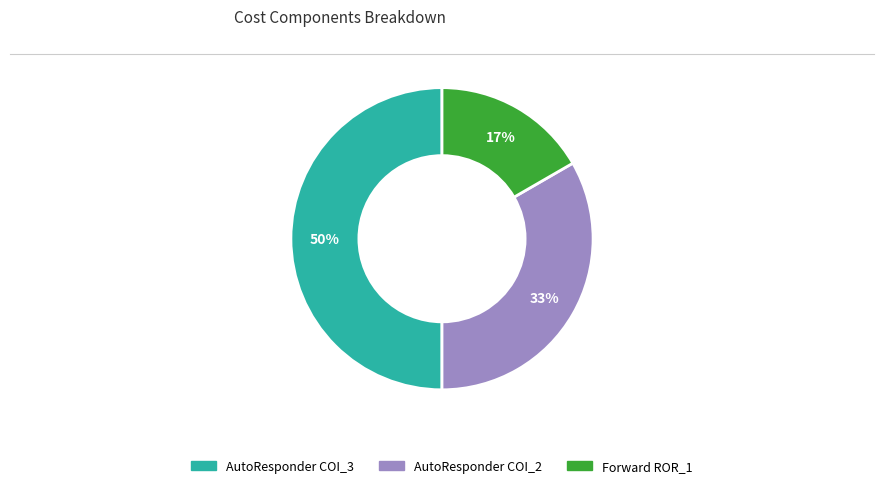

Do AutoResponder COI_2 and AutoResponder COI_3 together represent more than half of the pie?

Yes